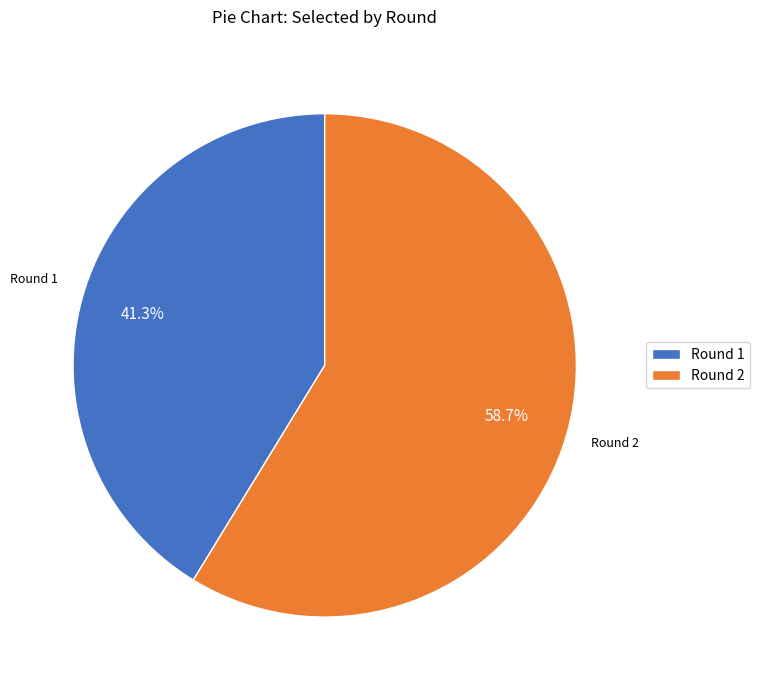

What is the largest slice in the pie chart?

Round 2